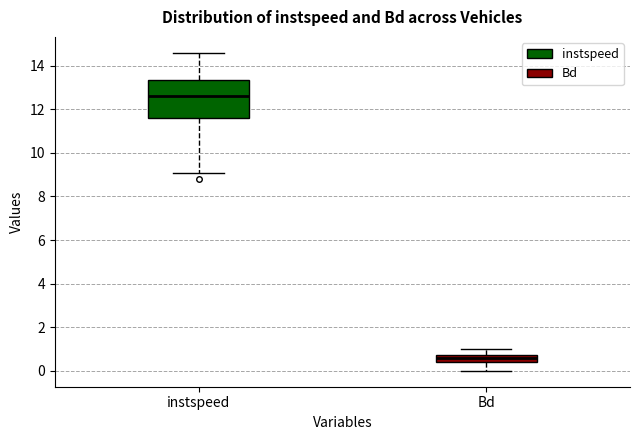

Comparing the boxes themselves (not the whiskers), which one is the tallest?

instspeed